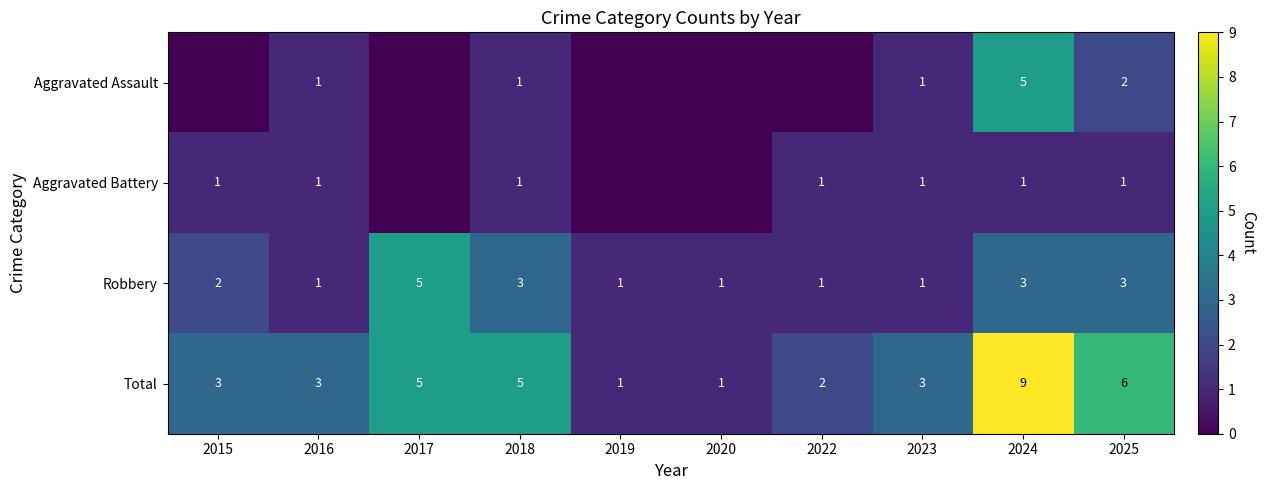

What is the sum of the Aggravated Assault values at 2016 and 2023?

2